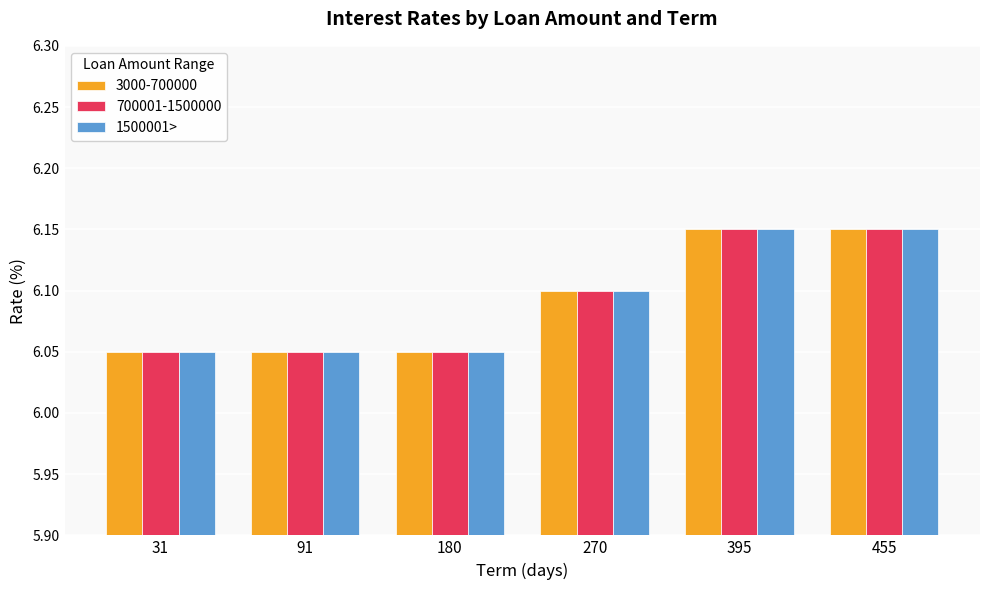

At how many categories does at least one series exceed 6?

6